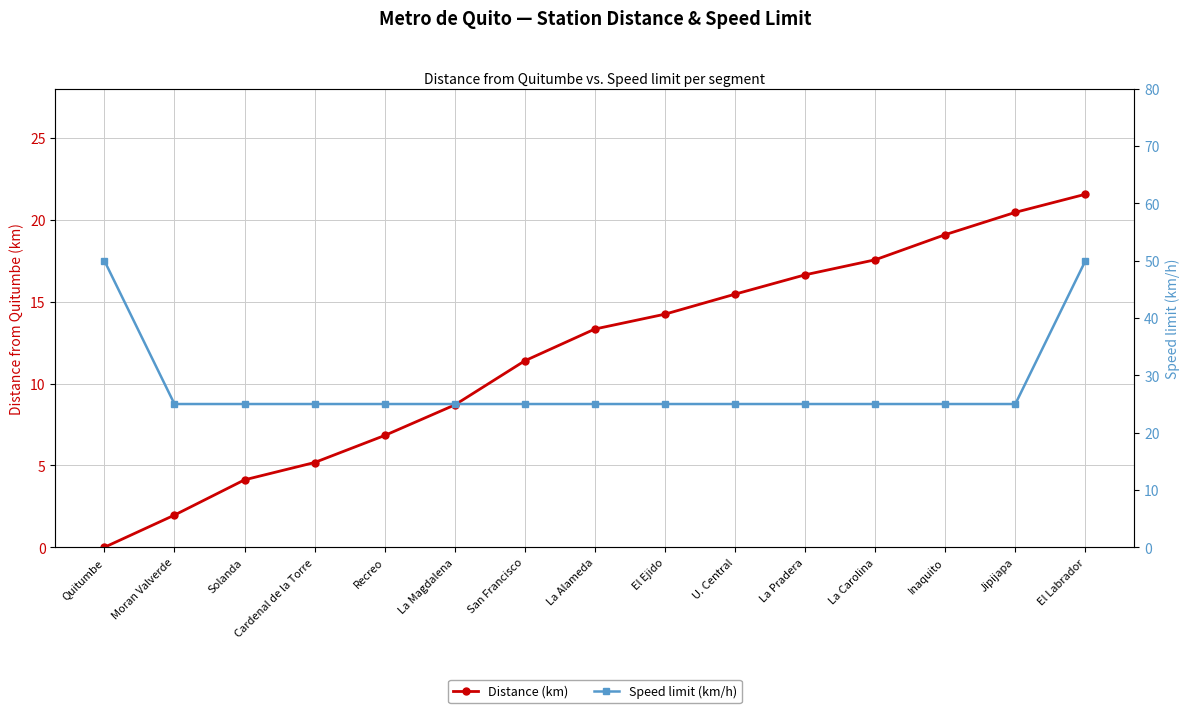

True or false: Distance (km) has a value of 13.1 at Jipijapa.

False